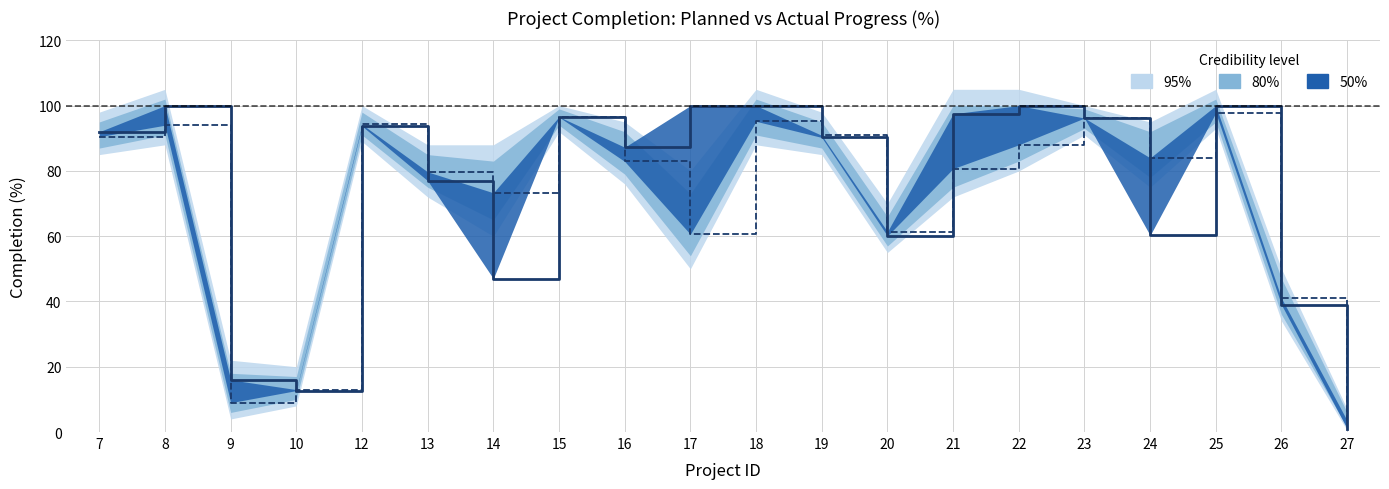

Is it true that نسبة الانجاز الفعلي equals 129.8 at 21?

False